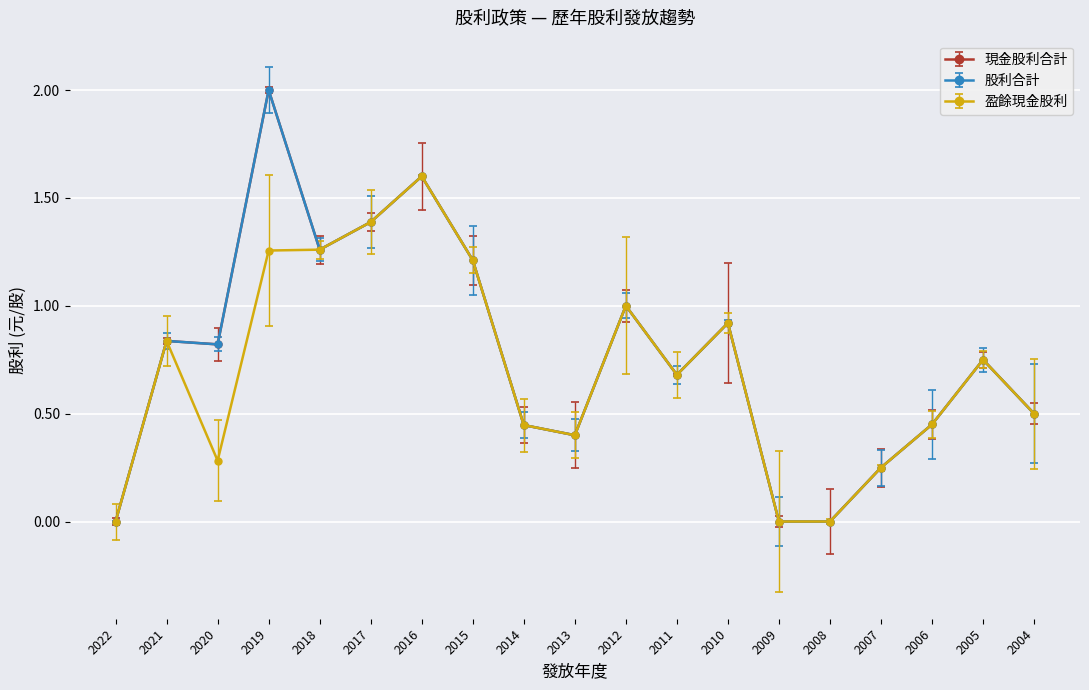

What is the approximate value of 盈餘現金股利 at 2019?

1.3